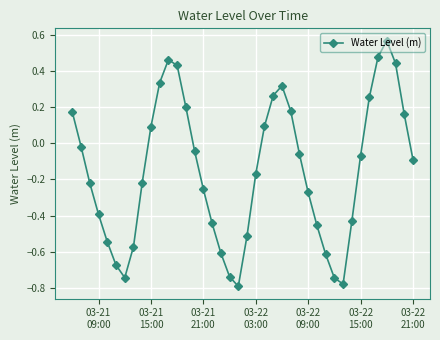

True or false: there are more than 1 points higher than both neighbors.

True